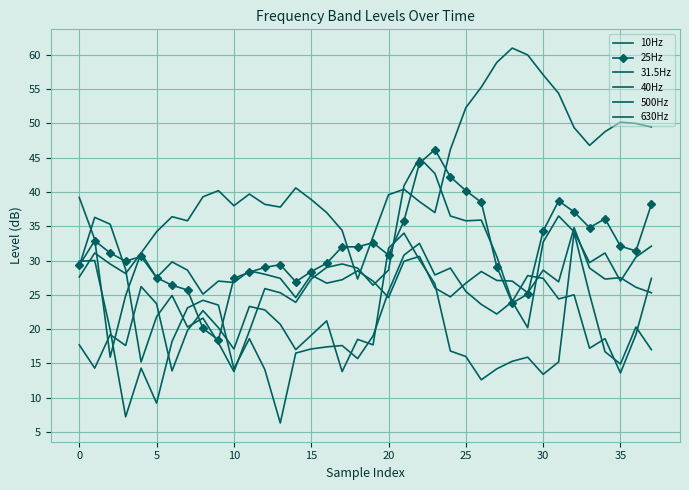

Which series has the largest total across all categories?

10Hz